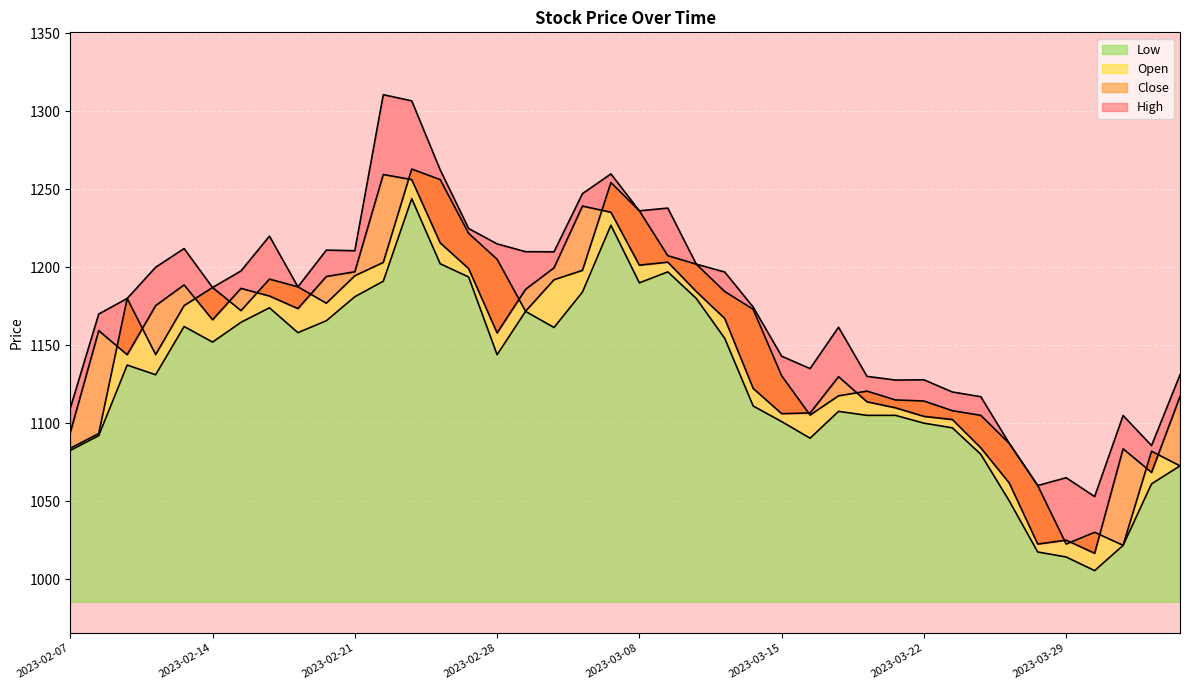

At which label is Close closest to 1138?

2023-02-09